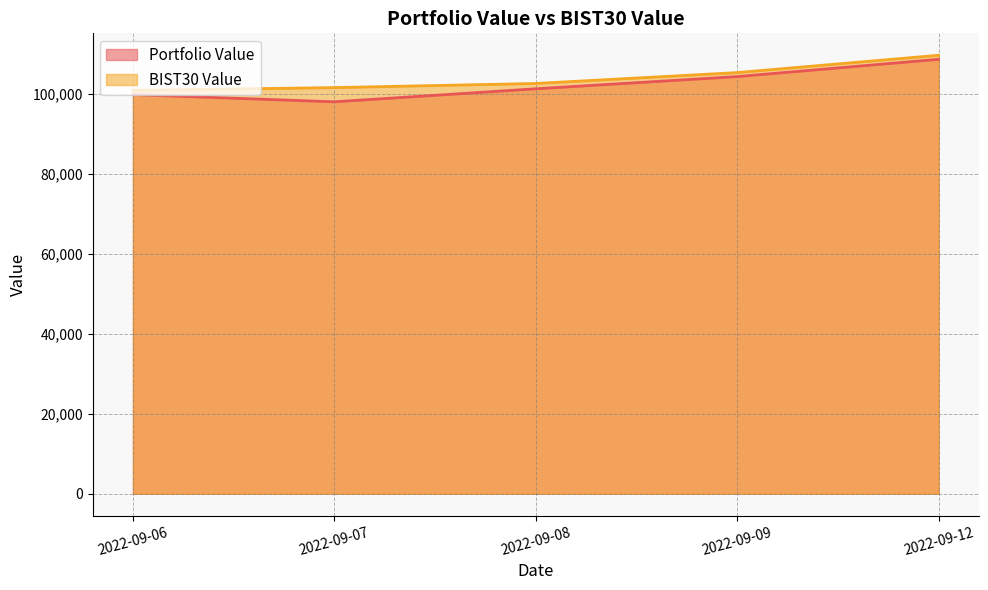

Reading left to right, extract all data points from this chart.

Portfolio Value: 99852.9	98054.4	101309.4	104364.7	108691.7
BIST30 Value: 100921.2	101610.7	102640.9	105366.3	109699.7